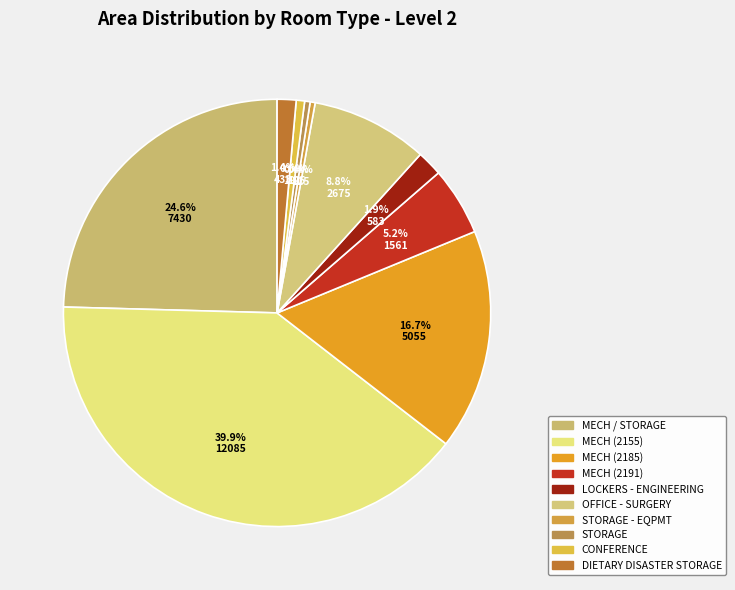

Rank the categories by value from lowest to highest.

STORAGE - EQPMT, STORAGE, CONFERENCE, DIETARY DISASTER STORAGE, LOCKERS - ENGINEERING, MECH (2191), OFFICE - SURGERY, MECH (2185), MECH / STORAGE, MECH (2155)